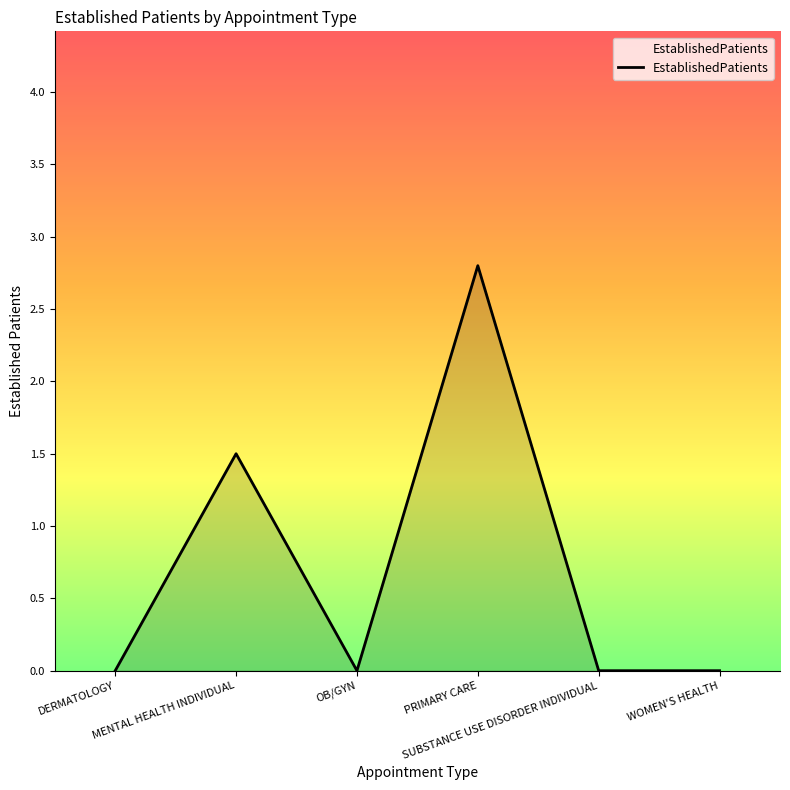

The value at DERMATOLOGY is 0.0. True or false?

True